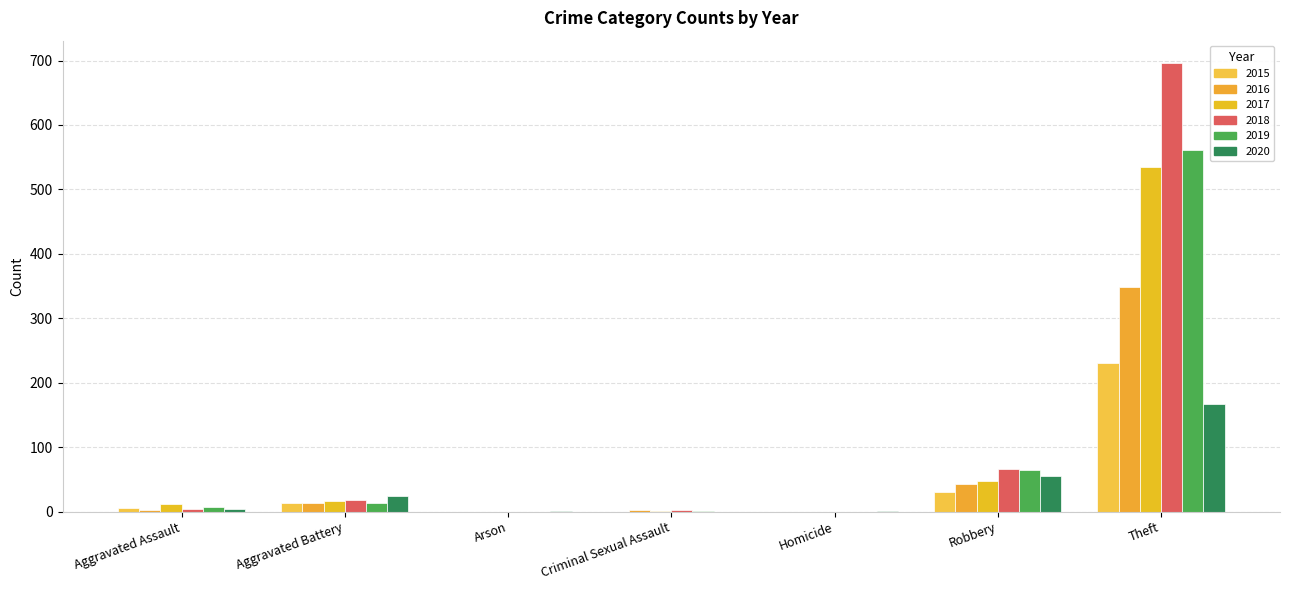

How many series are shown in this chart?

6